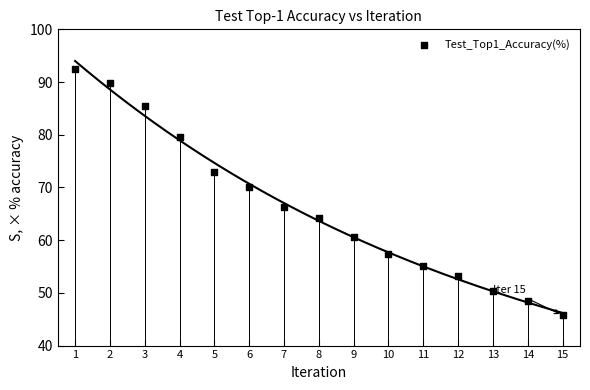

What Y value in the scatter plot is closest to 69?

70.1